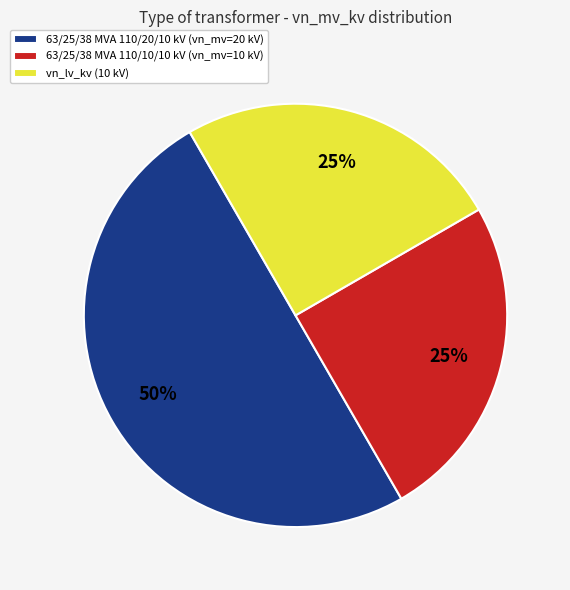

Which slice is the largest?

63/25/38 MVA 110/20/10 kV (vn_mv=20 kV)